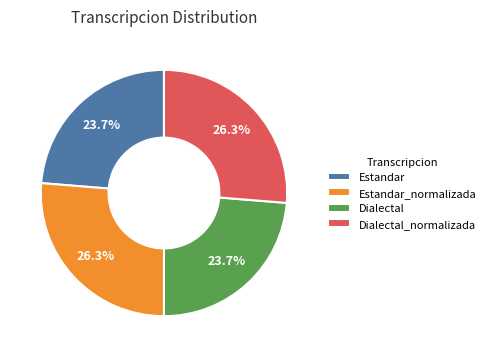

Combined, what portion of the pie is Estandar and Estandar_normalizada?

50.0%